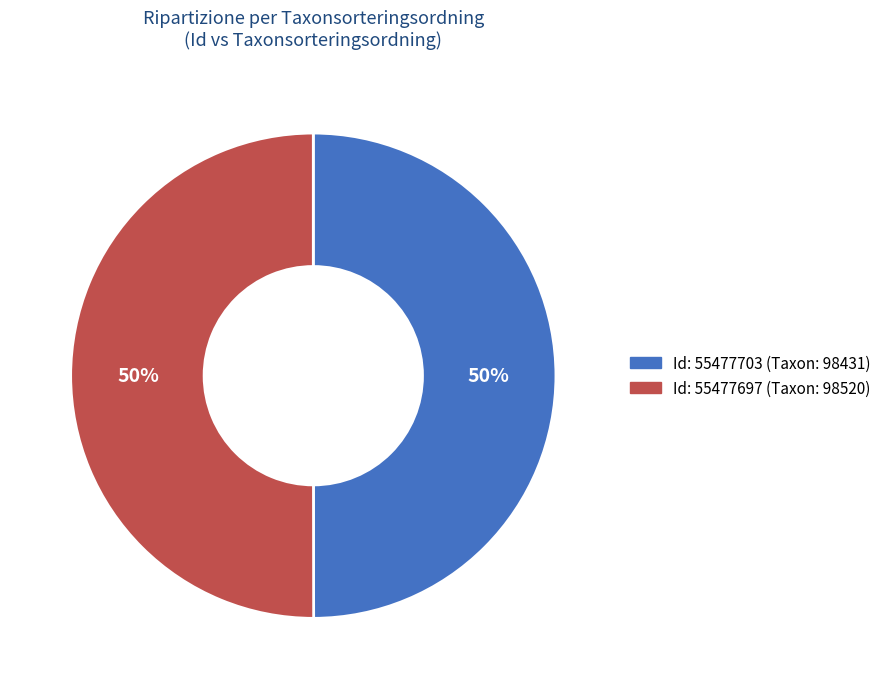

To the nearest percent, what is the average slice percentage?

50%